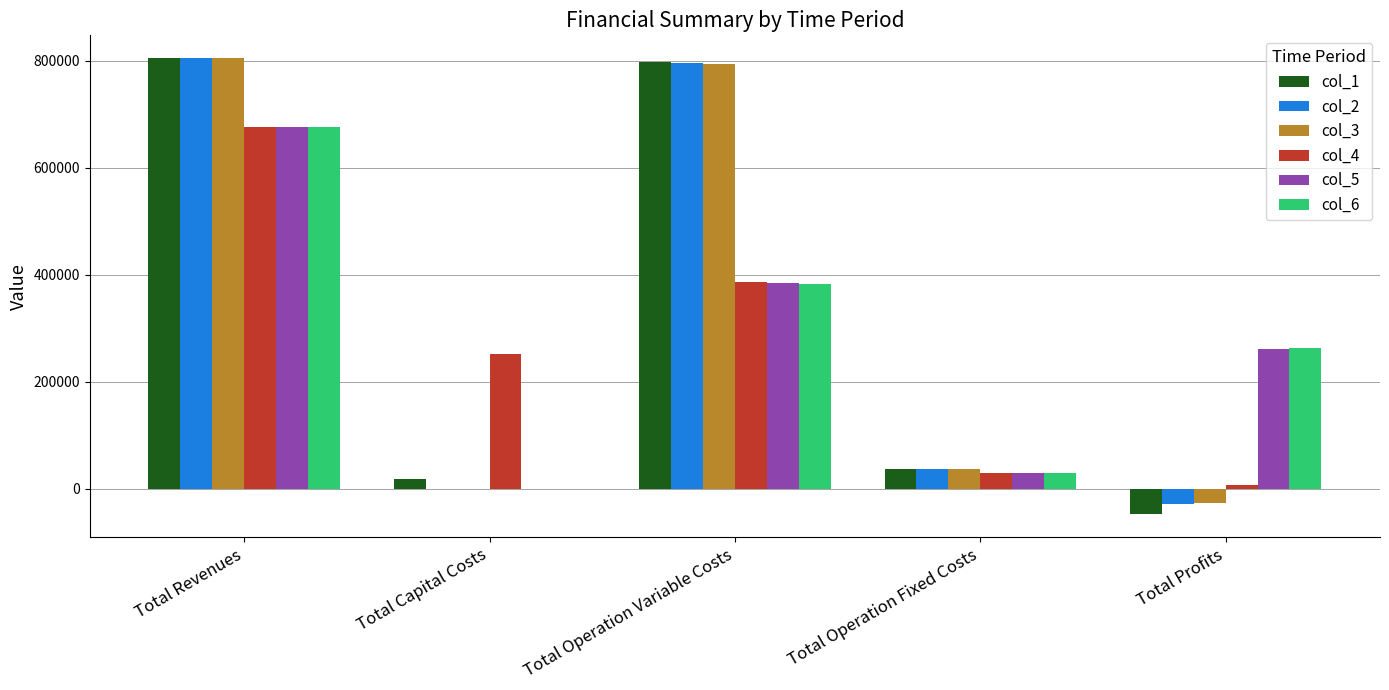

At which label does col_5 reach its peak?

Total Revenues